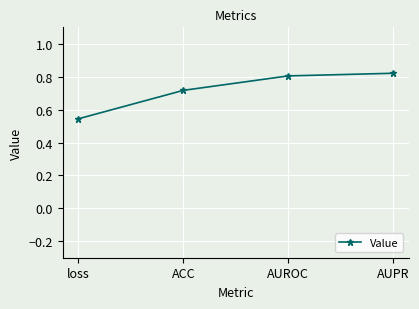

Which label corresponds to the smallest value in the chart?

loss